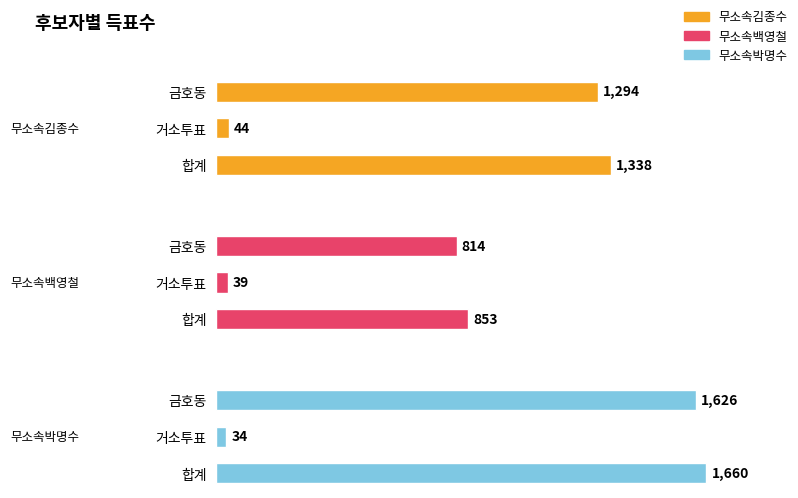

List the series in order of their overall mean, highest first.

무소속박명수, 무소속김종수, 무소속백영철